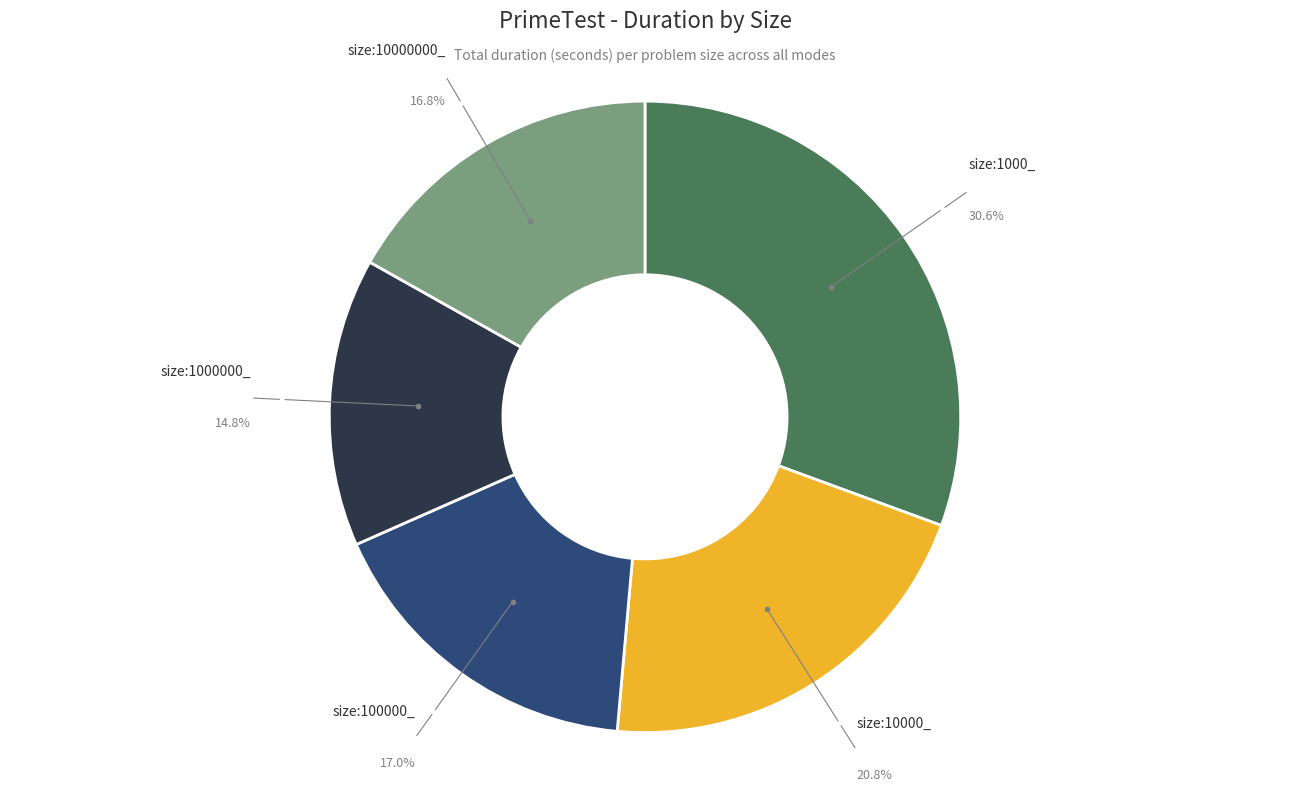

Is there any slice that represents more than half of the pie?

No